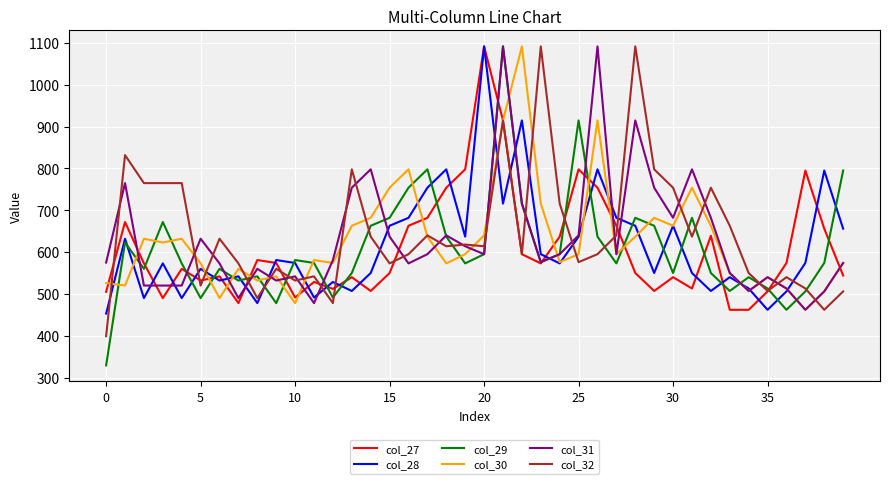

True or false: col_28 has more than 0 points higher than both neighbors.

True